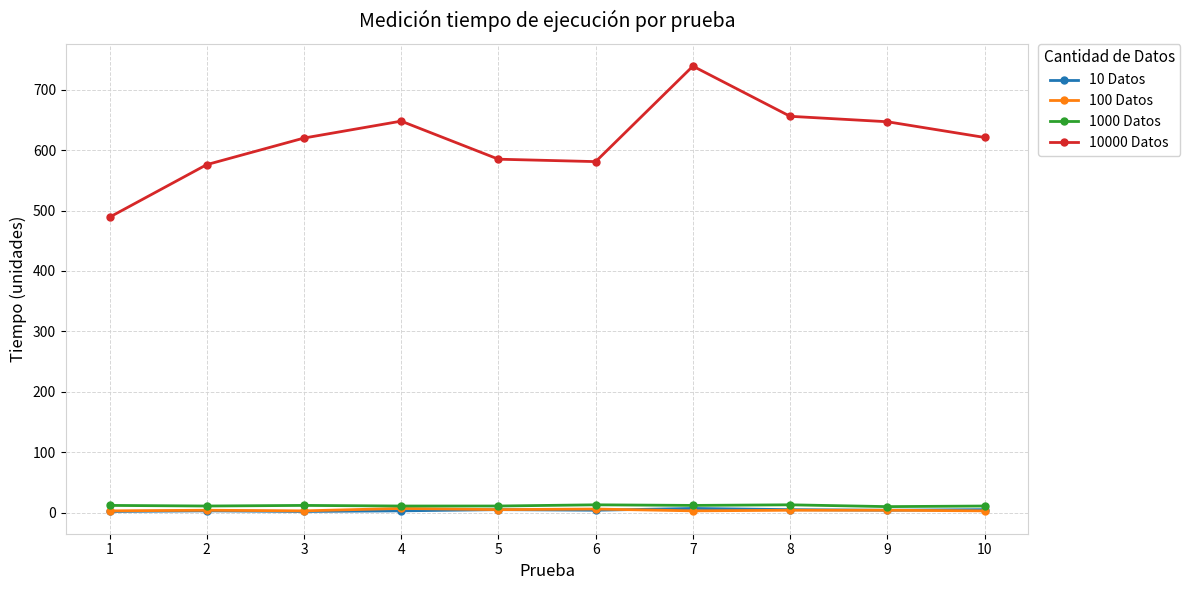

Which series has the largest range (max minus min)?

10000 Datos